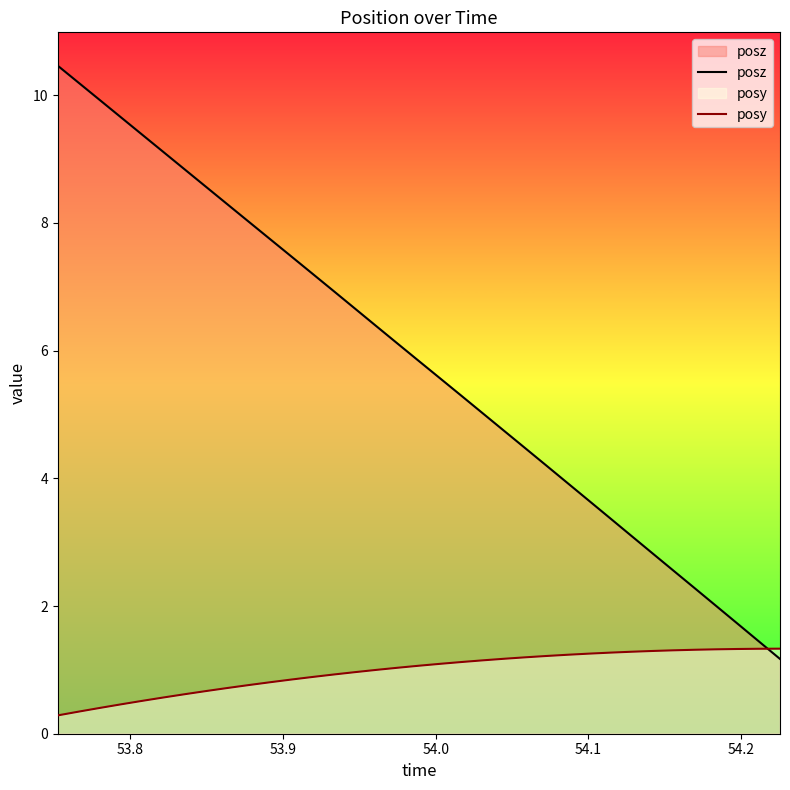

Rank the series by their maximum value, from lowest to highest.

posy, posz